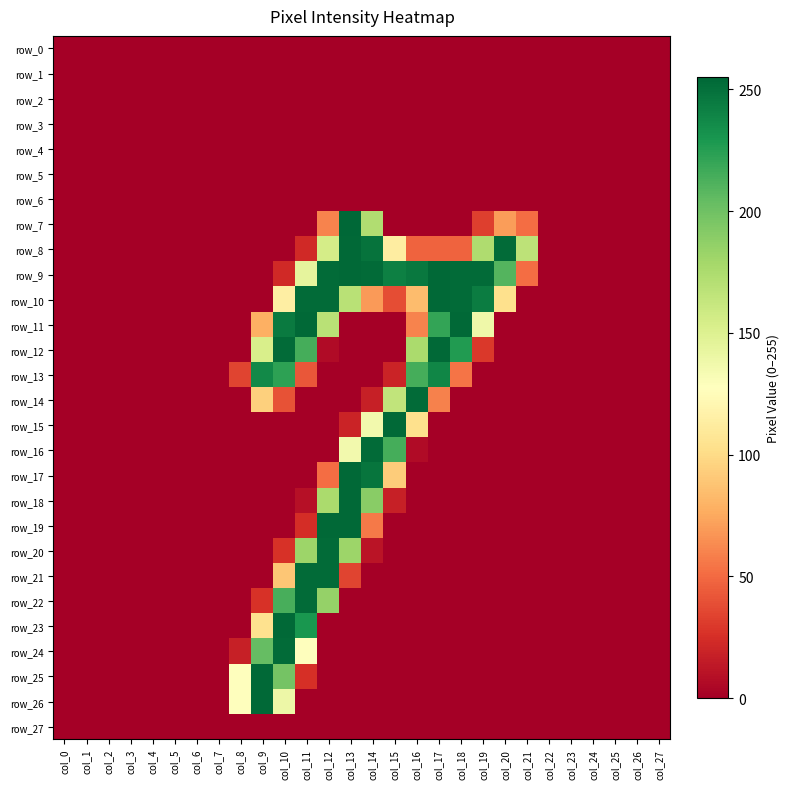

Which has a higher value, col_26 or col_1?

col_26